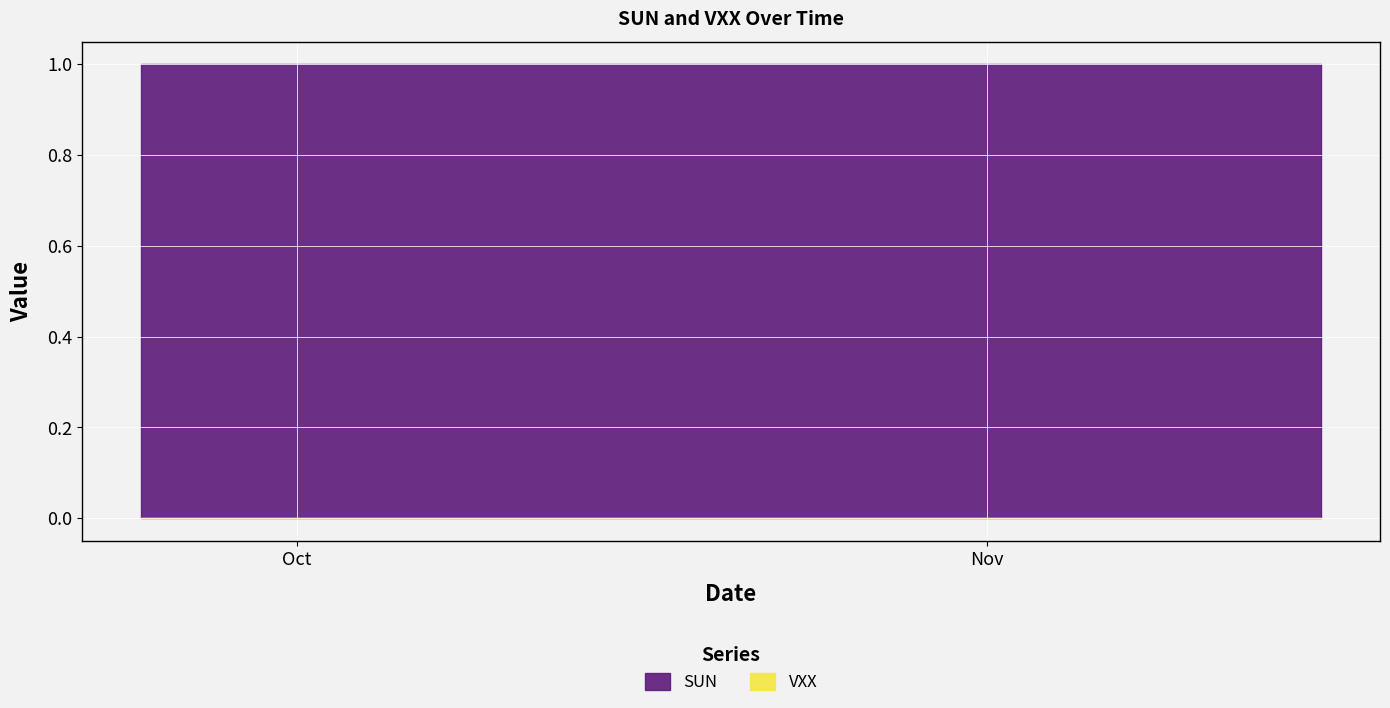

What position from the right is 2018-10-16?

24